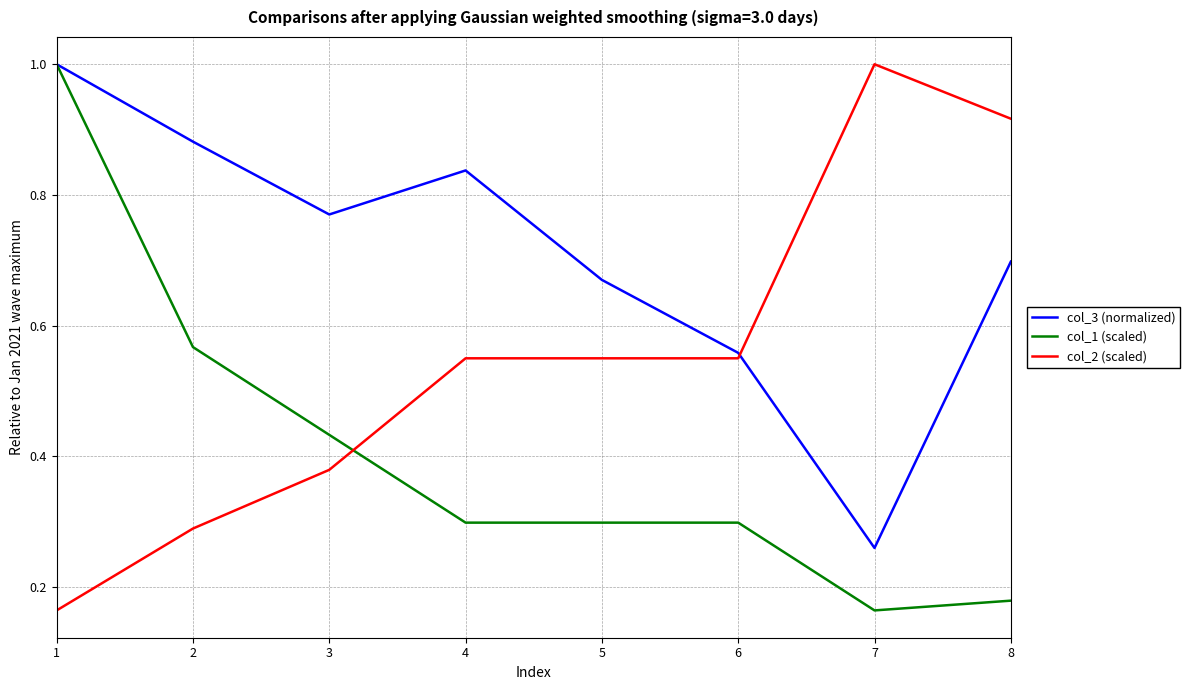

Is this an area chart (filled region under the line)?

No